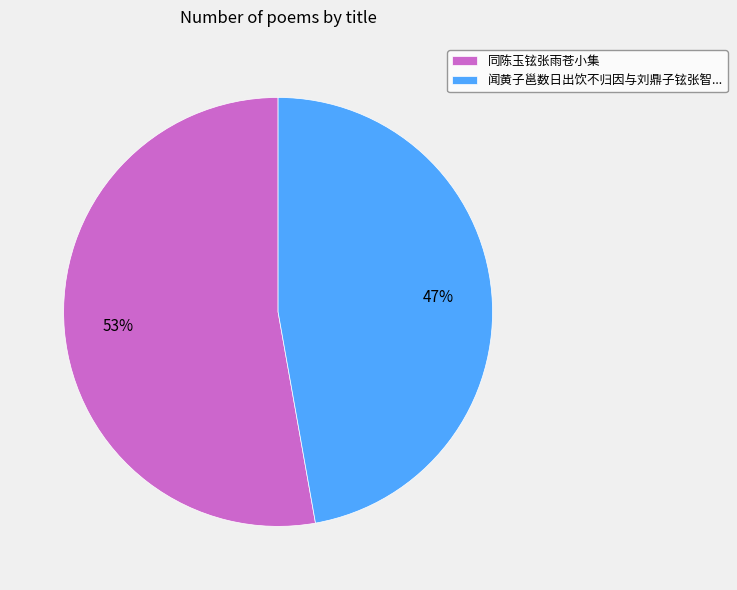

True or false: 同陈玉铉张雨苍小集 accounts for 53% of the total.

True